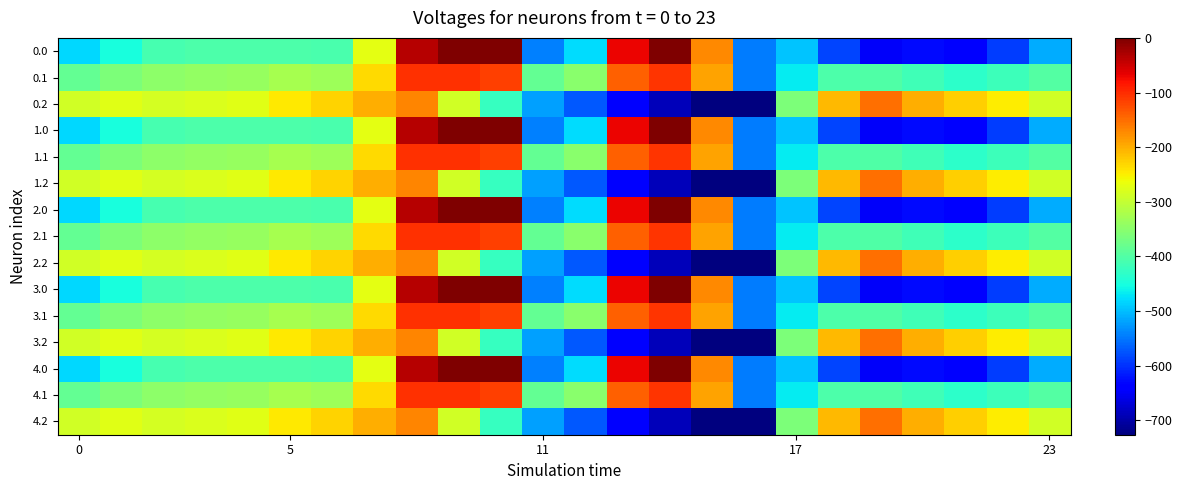

Count the number of categories in the chart.

24